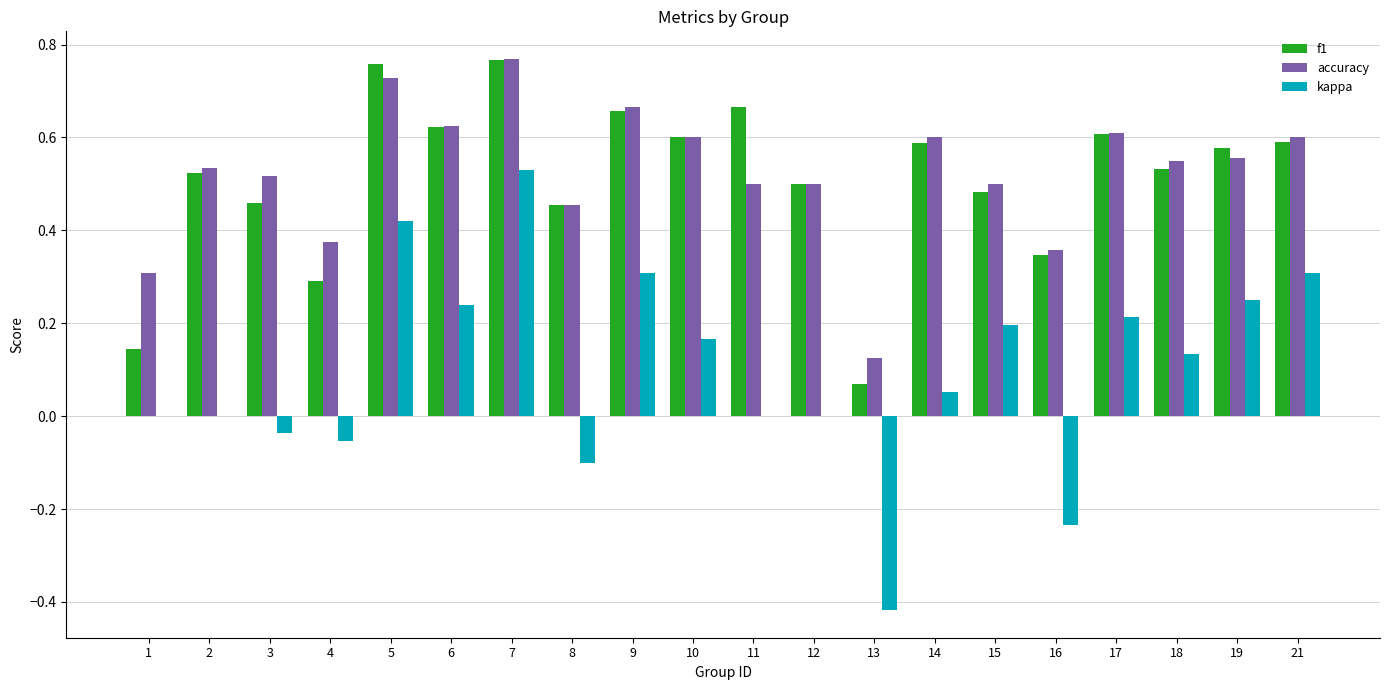

At which label is accuracy closest to 0?

13